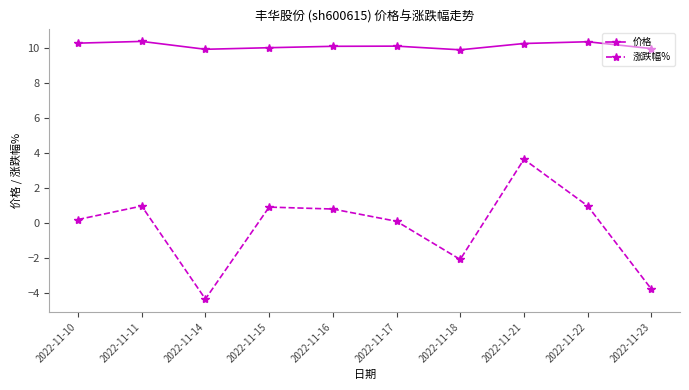

Rank the series at 2022-11-15 from highest to lowest value.

价格, 涨跌幅%